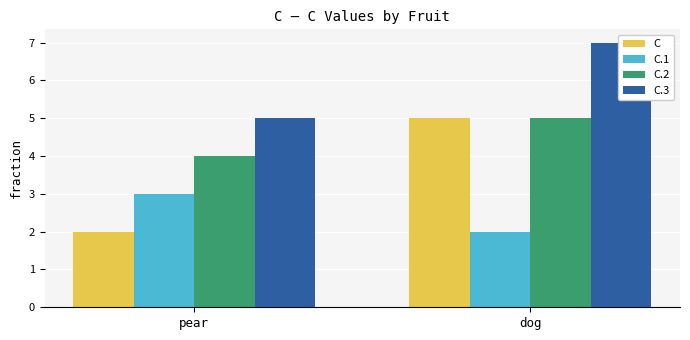

What is the label of the 2nd bar from the right?

pear